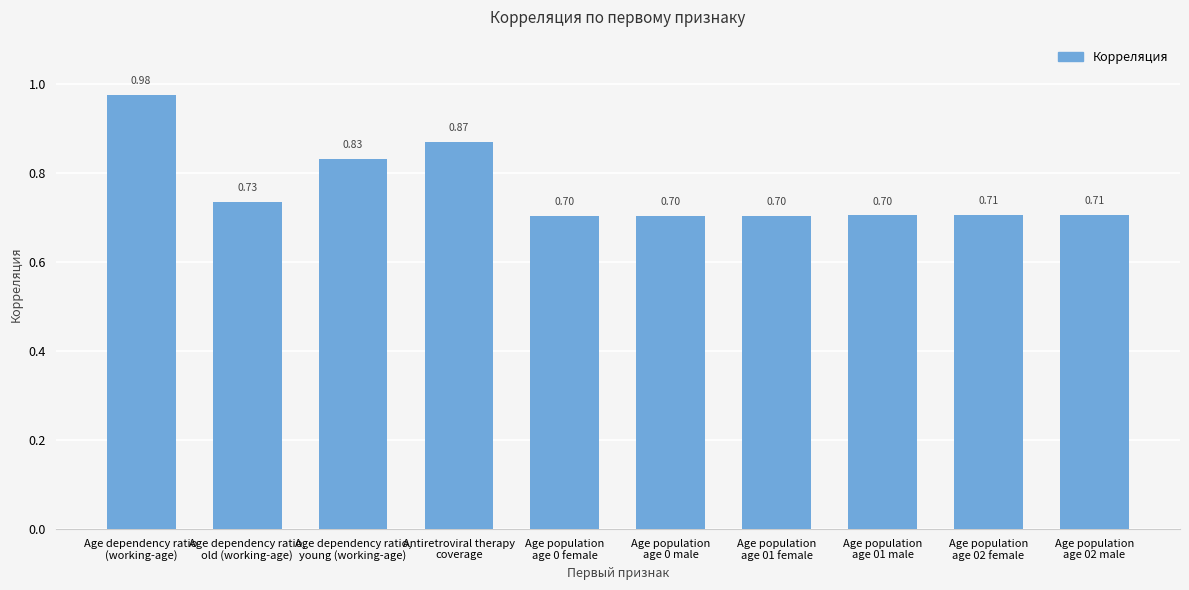

What is the value of the 2nd bar from the left?

0.7